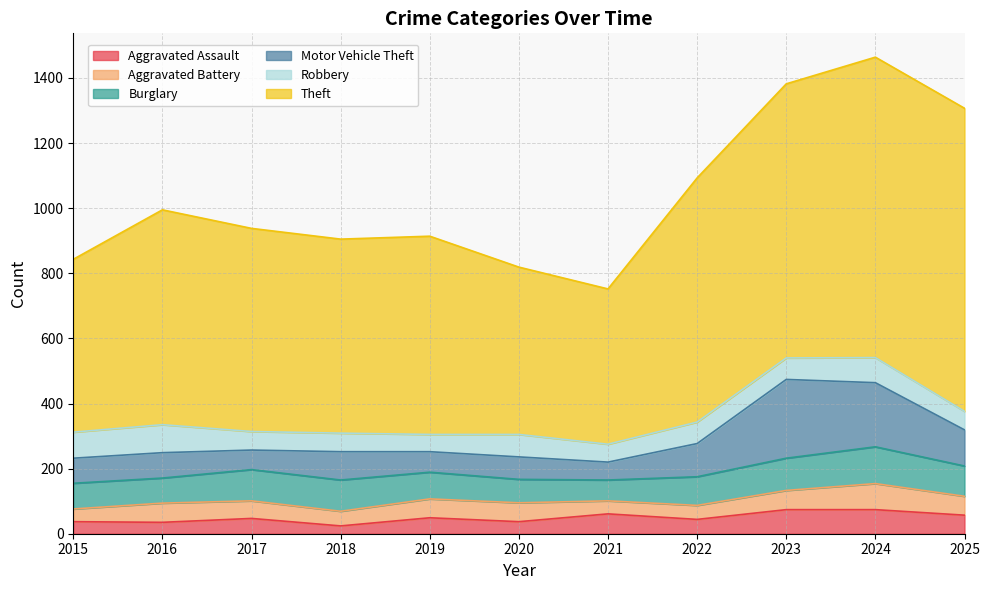

What is the total value across all series at 2021?

752